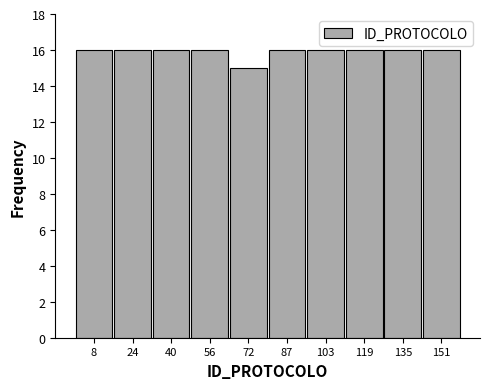

Reading left to right, transcribe this chart: for each bar, give the range it covers on the x-axis and its height. Neither the bar edges nor the heights are printed on the chart, so give them approximately, as read against the axes.

1.0 to 16.8: 16
16.8 to 32.6: 16
32.6 to 48.4: 16
48.4 to 64.2: 16
64.2 to 80.0: 15
80.0 to 95.8: 16
95.8 to 111.6: 16
111.6 to 127.4: 16
127.4 to 143.2: 16
143.2 to 159.0: 16